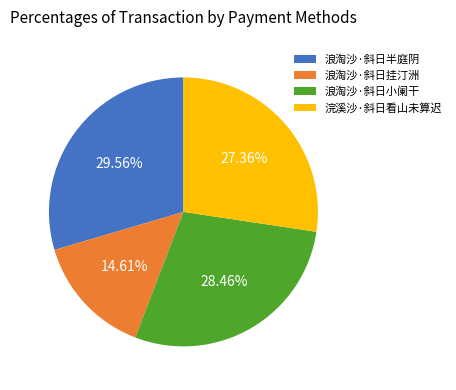

Which category has the smallest portion of the pie?

浪淘沙·斜日挂汀洲